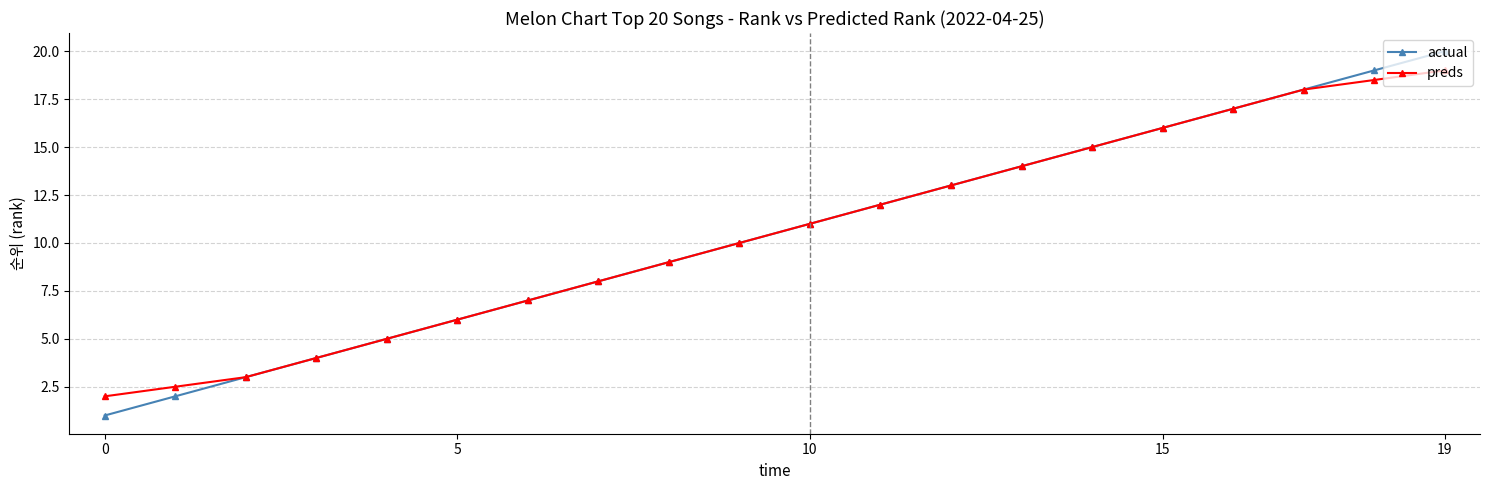

What is the sum of all actual values?

210.0